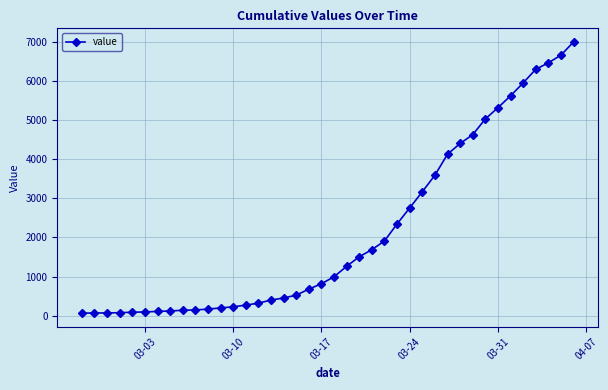

What is the sum of all values?

85677